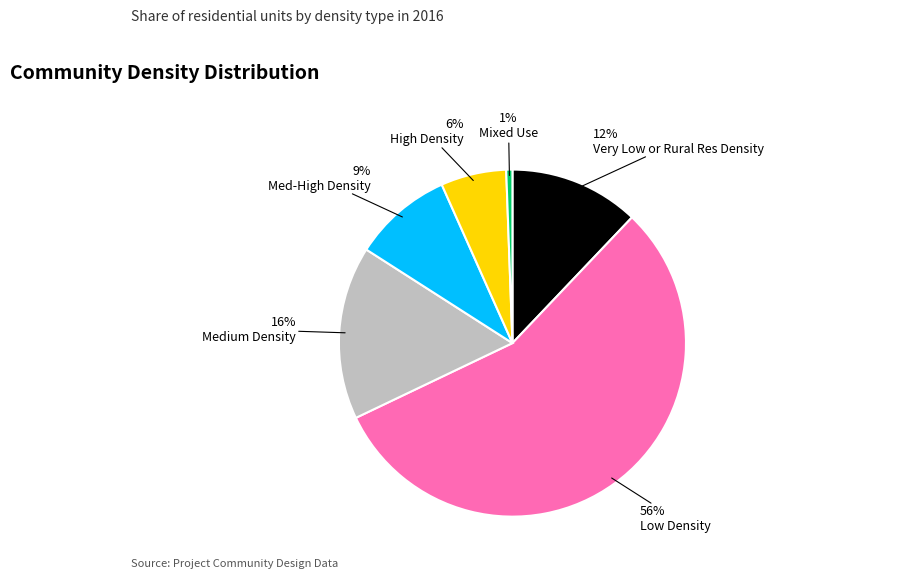

Is it true that High Density is 6% of the pie?

True